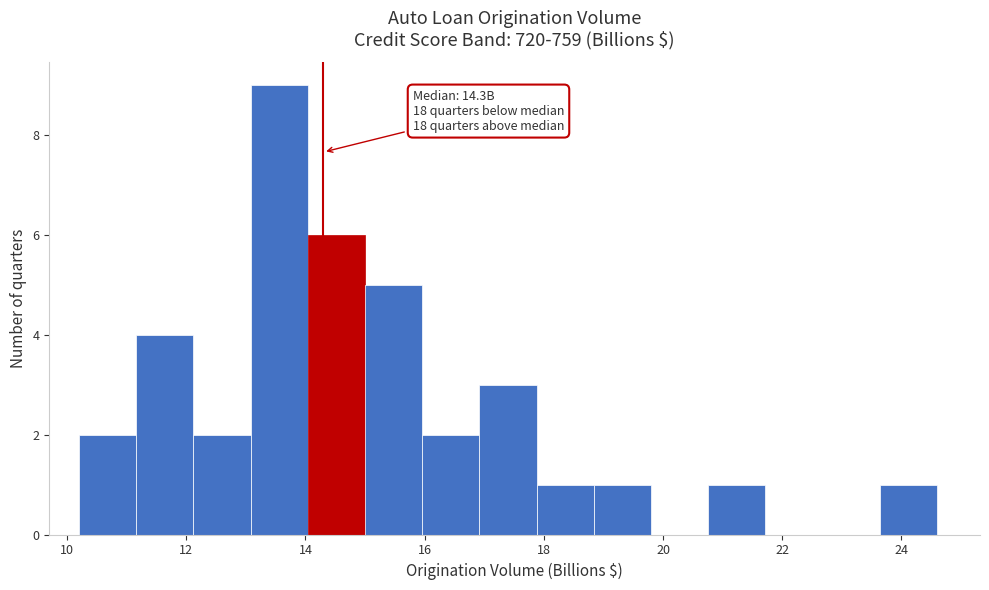

Over which range of the x-axis is the bar tallest?

13.08 to 14.04